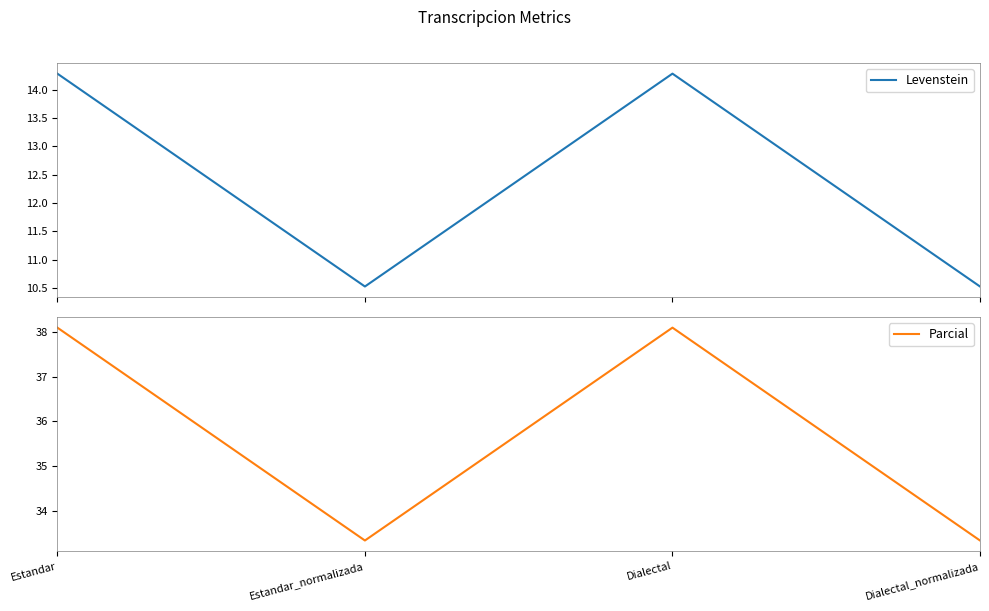

True or false: Levenstein and Parcial cross at least once.

False